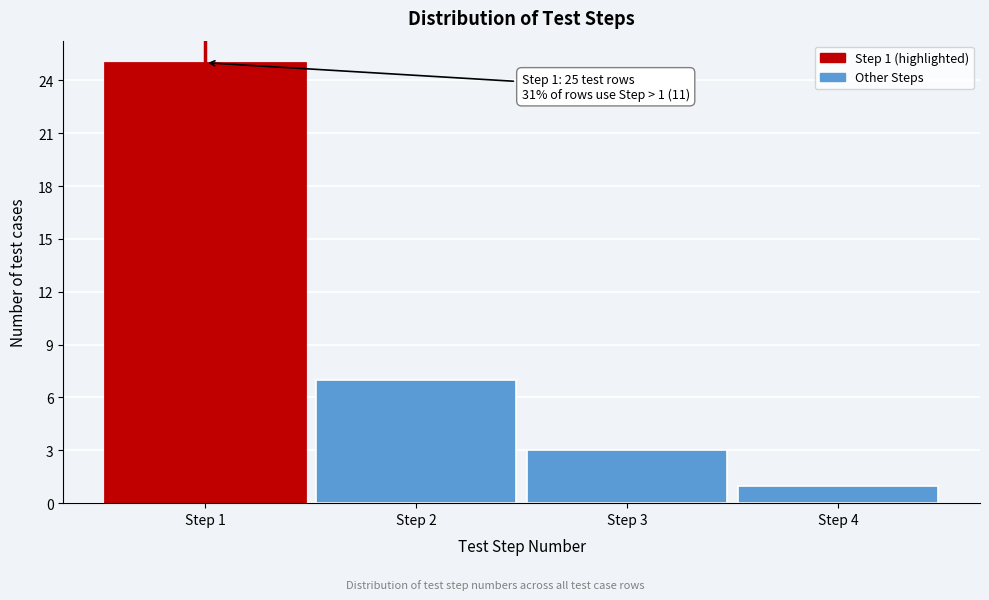

Reading left to right, list all the values displayed in this chart.

25	7	3	1